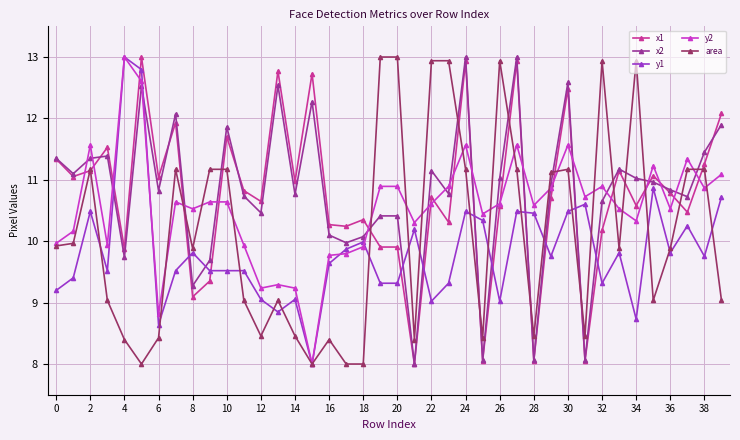

What is the smallest value displayed?

8.0